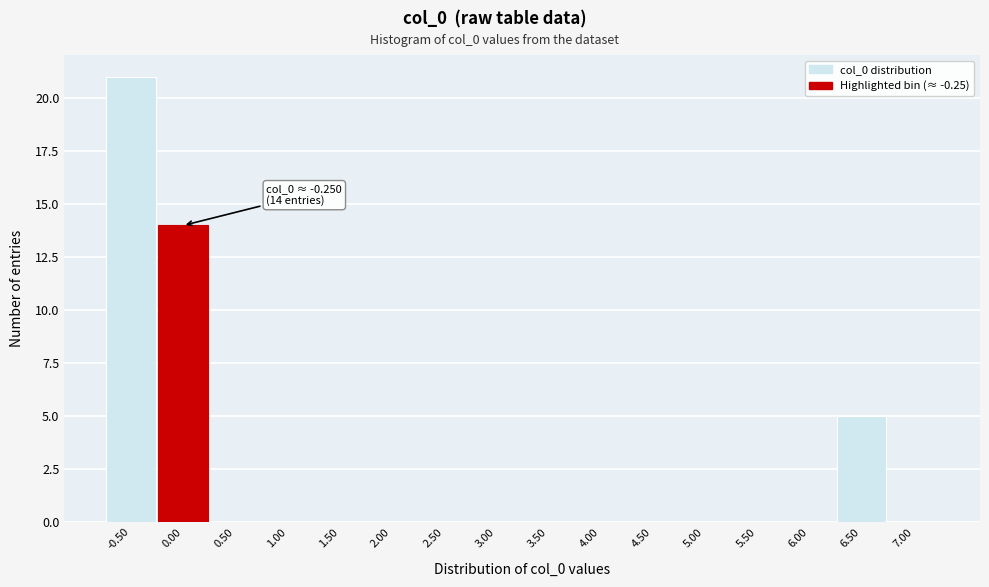

Over which range of the x-axis is the bar tallest?

-0.75 to -0.25